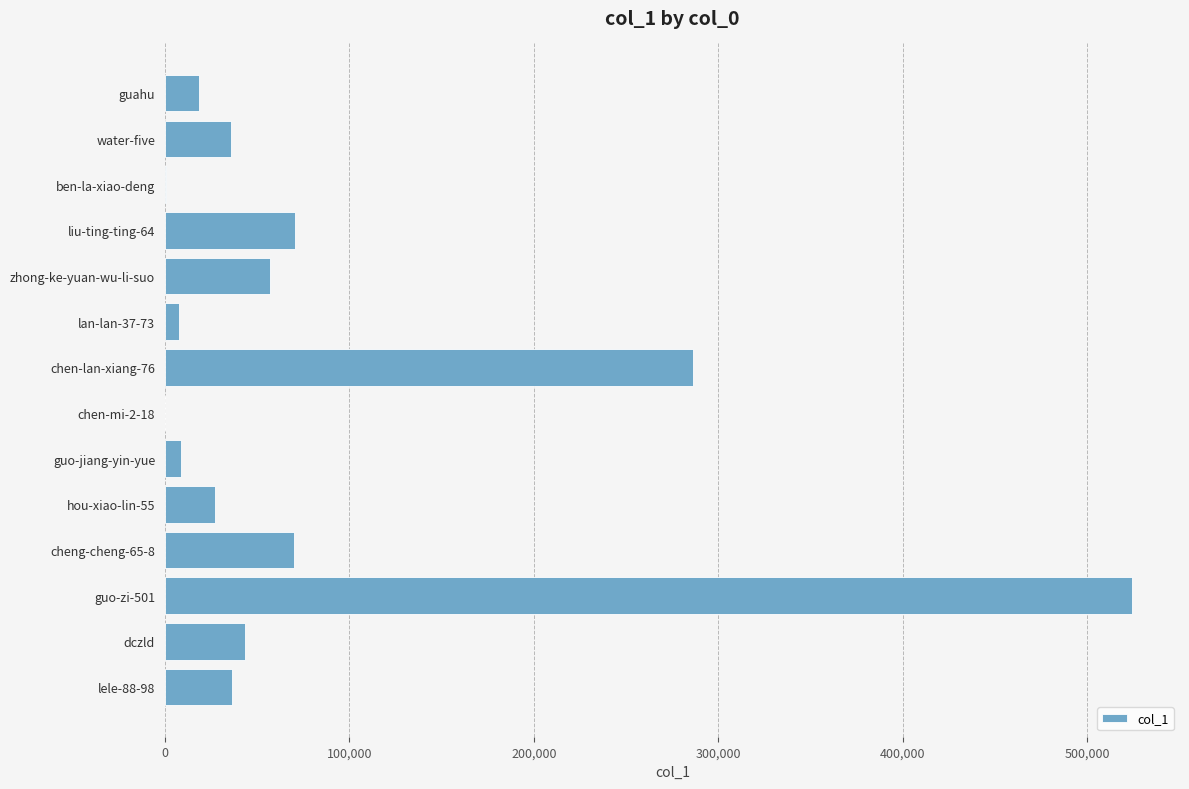

Are the bars horizontal?

Yes